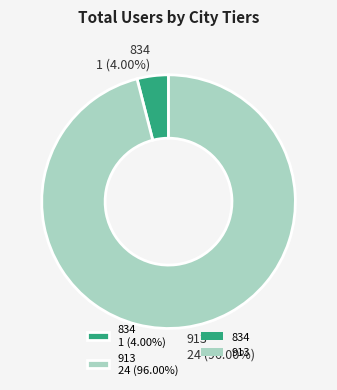

Between 913 and 834, which is larger?

913